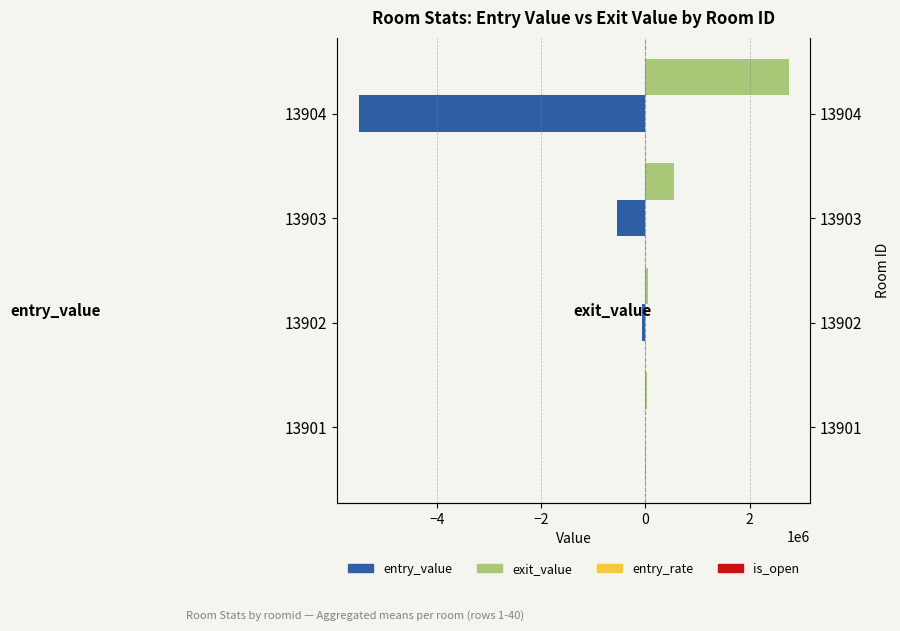

Reading right to left, transcribe all the data shown in this chart.

entry_value: -5500000.0	-550000.0	-55000.0	-5500.0
exit_value: 2750000.0	550000.0	55000.0	32500.0
entry_rate: 1375.0	1375.0	1375.0	3500.0
is_open: 0.1	0.1	0.1	0.1